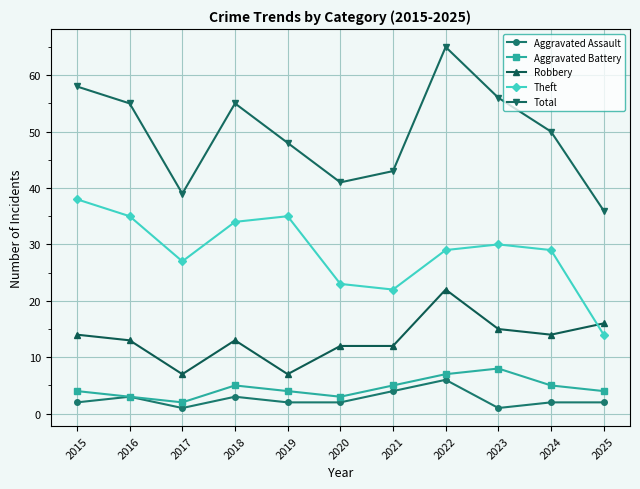

In Theft, how many points are lower than both neighbors (excluding endpoints)?

2